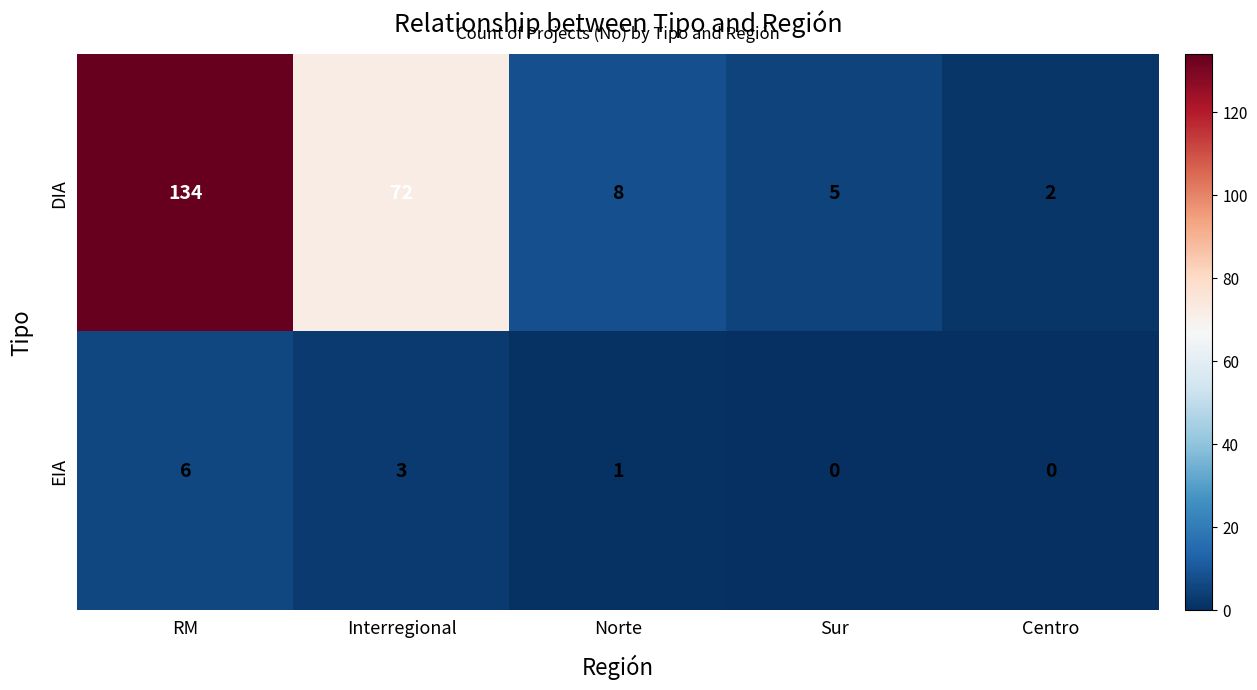

What is the difference between the highest and lowest values at Norte?

7